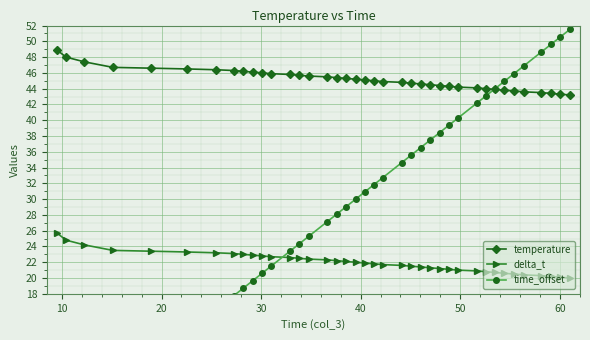

At how many categories does at least one series exceed 7?

39